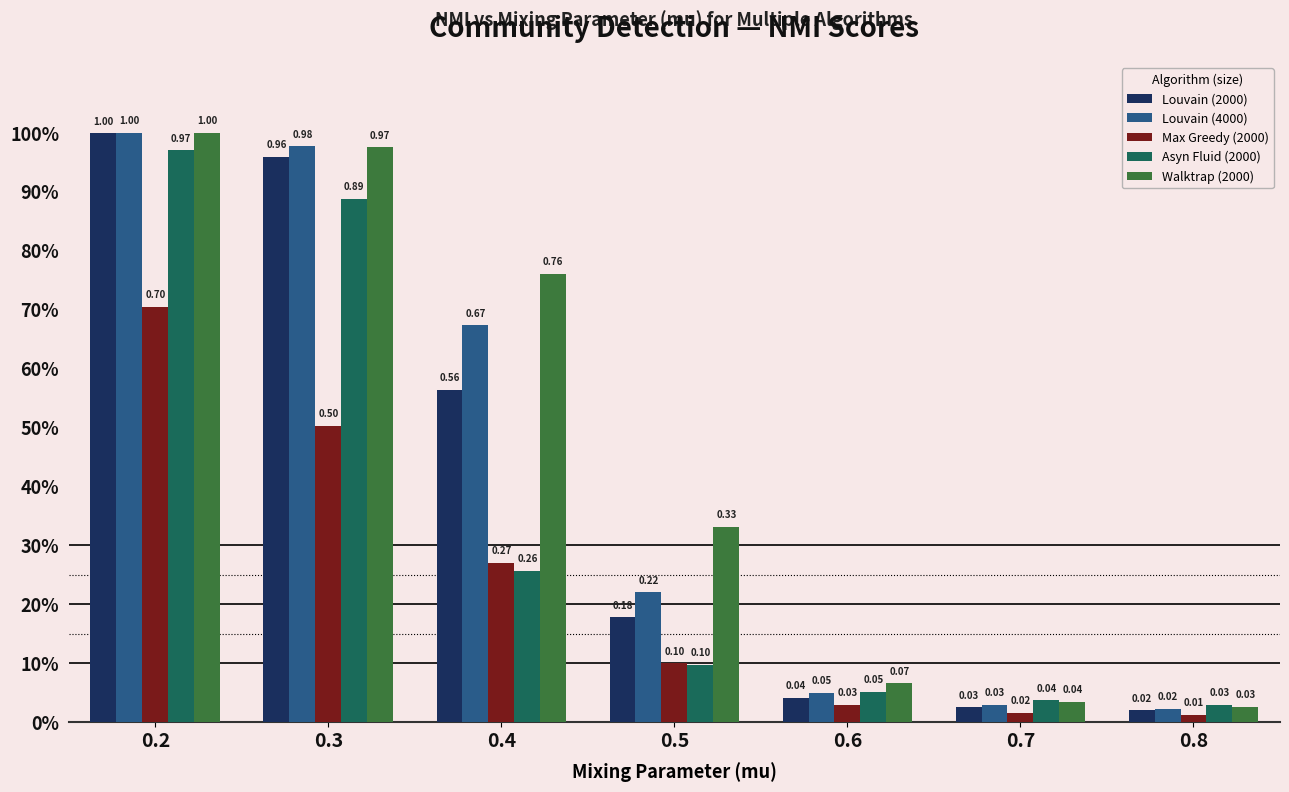

What are all the series names shown in the legend?

Louvain (2000), Louvain (4000), Max Greedy (2000), Asyn Fluid (2000), Walktrap (2000)